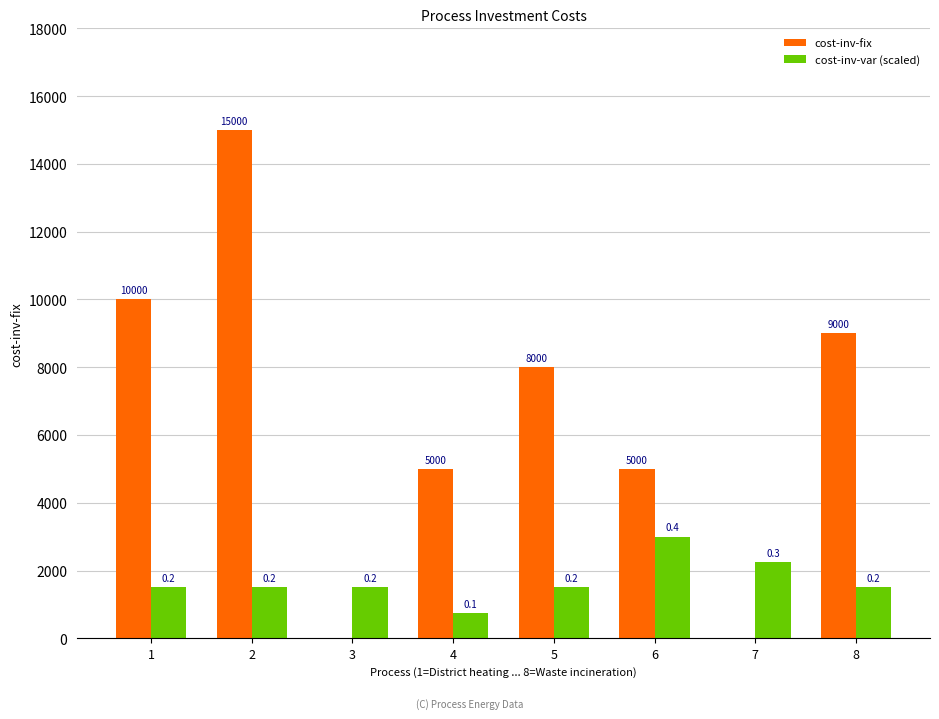

At which category is the sum across all series the highest?

2